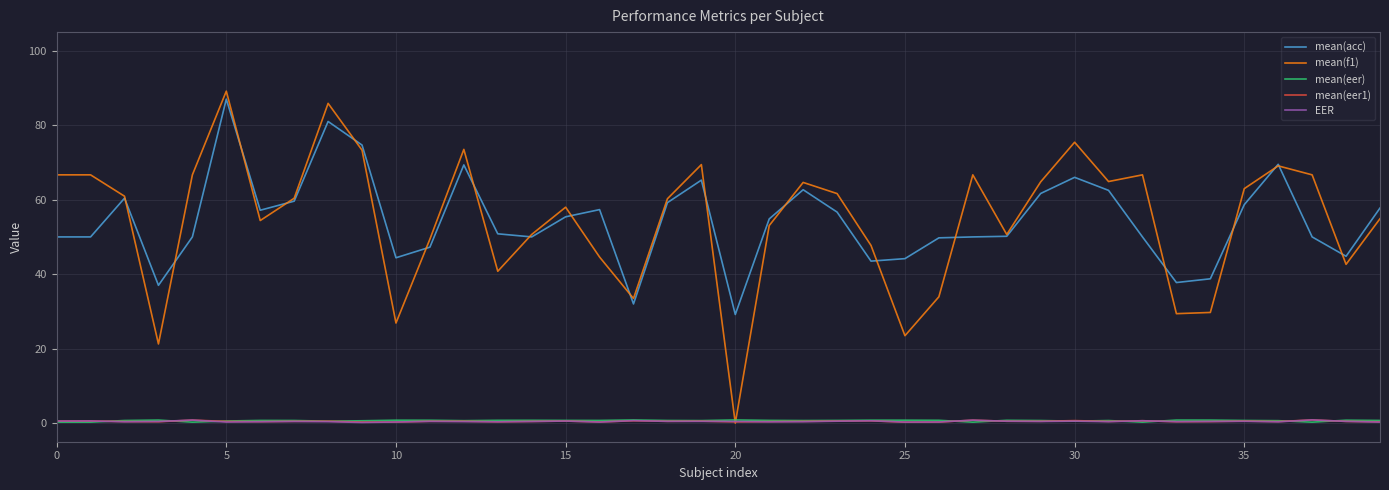

True or false: mean(acc) and mean(eer1) cross at least once.

False